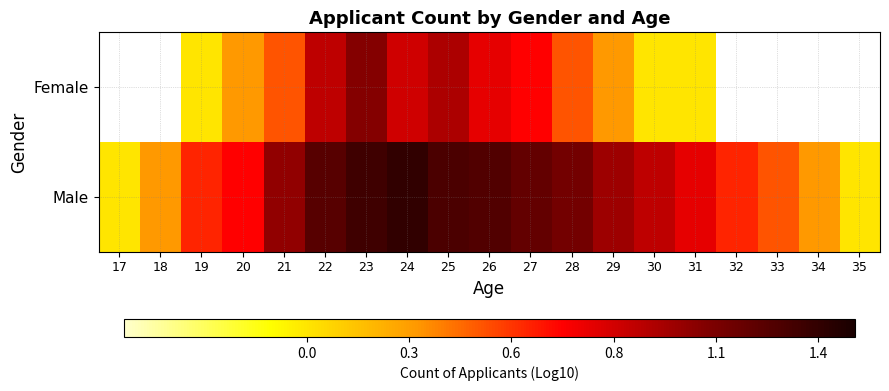

What is the approximate value of Female at 23?

1.1